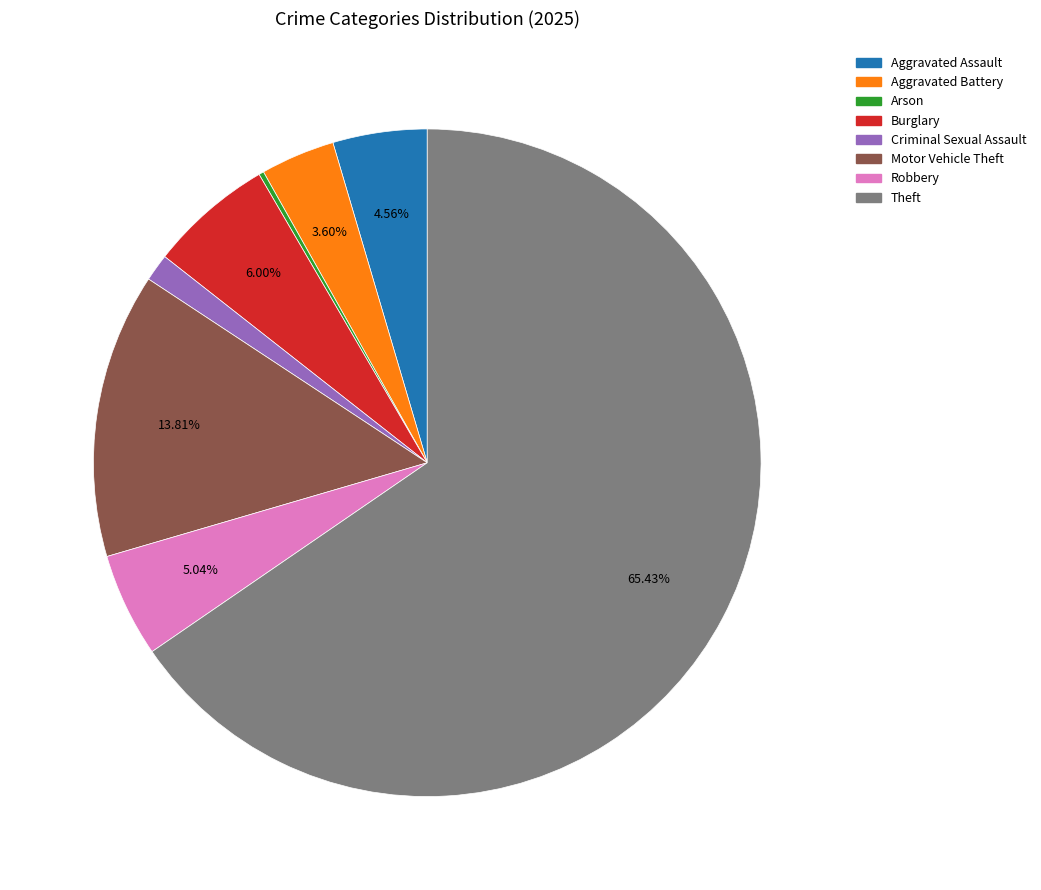

What is the largest slice in the pie chart?

Theft